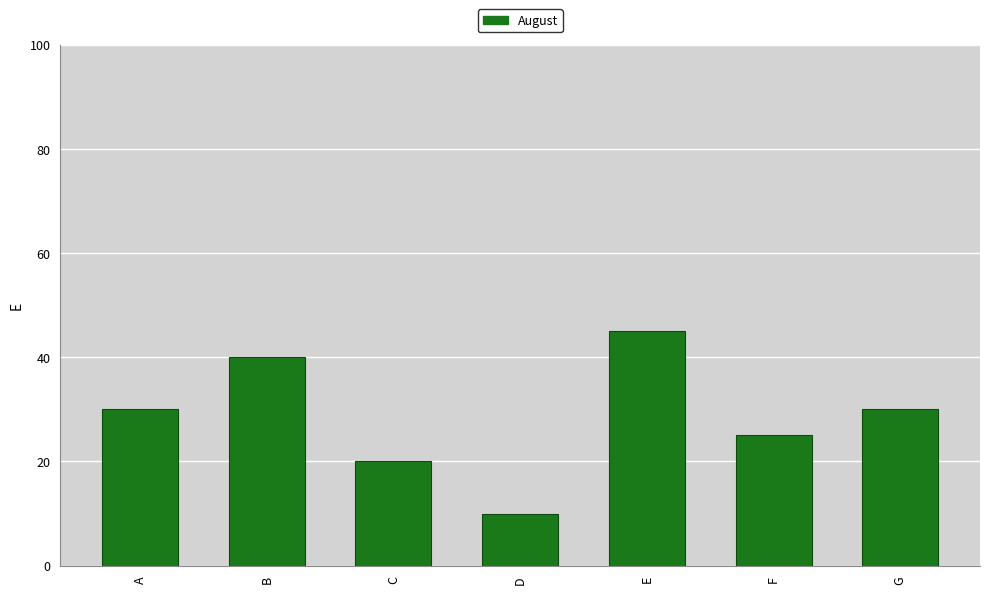

Are the bars horizontal?

No